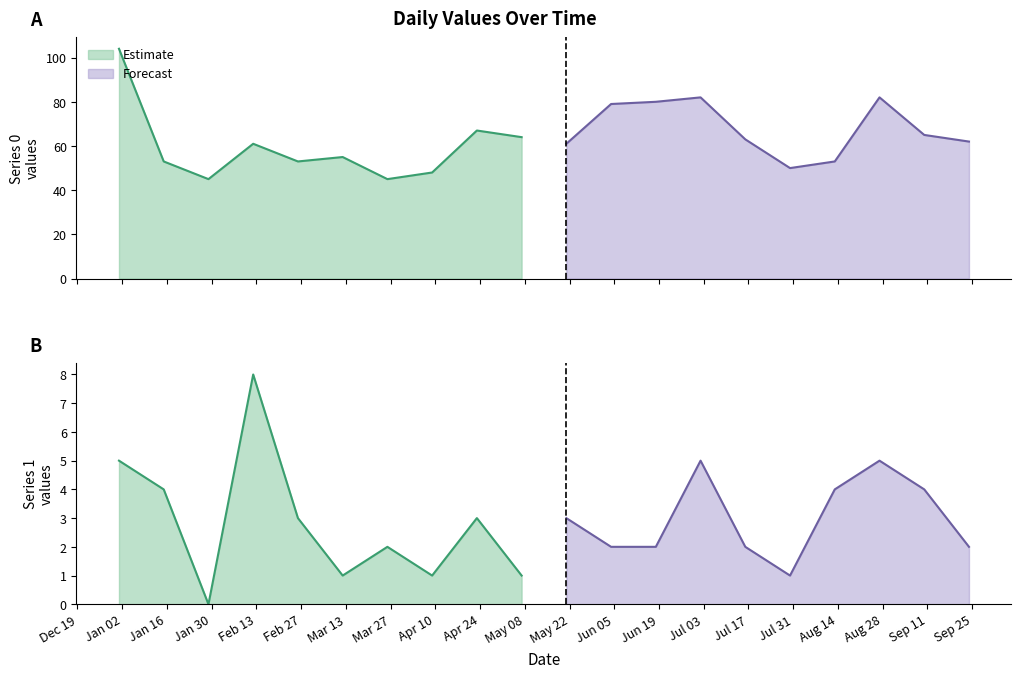

Reading left to right, list all the values displayed in this chart.

0: 2023-01-01=104	2023-01-15=53	2023-01-29=45	2023-02-12=61	2023-02-26=53	2023-03-12=55	2023-03-26=45	2023-04-09=48	2023-04-23=67	2023-05-07=64	2023-05-21=61	2023-06-04=79	2023-06-18=80	2023-07-02=82	2023-07-16=63	2023-07-30=50	2023-08-13=53	2023-08-27=82	2023-09-10=65	2023-09-24=62
1: 2023-01-01=5	2023-01-15=4	2023-01-29=0	2023-02-12=8	2023-02-26=3	2023-03-12=1	2023-03-26=2	2023-04-09=1	2023-04-23=3	2023-05-07=1	2023-05-21=3	2023-06-04=2	2023-06-18=2	2023-07-02=5	2023-07-16=2	2023-07-30=1	2023-08-13=4	2023-08-27=5	2023-09-10=4	2023-09-24=2